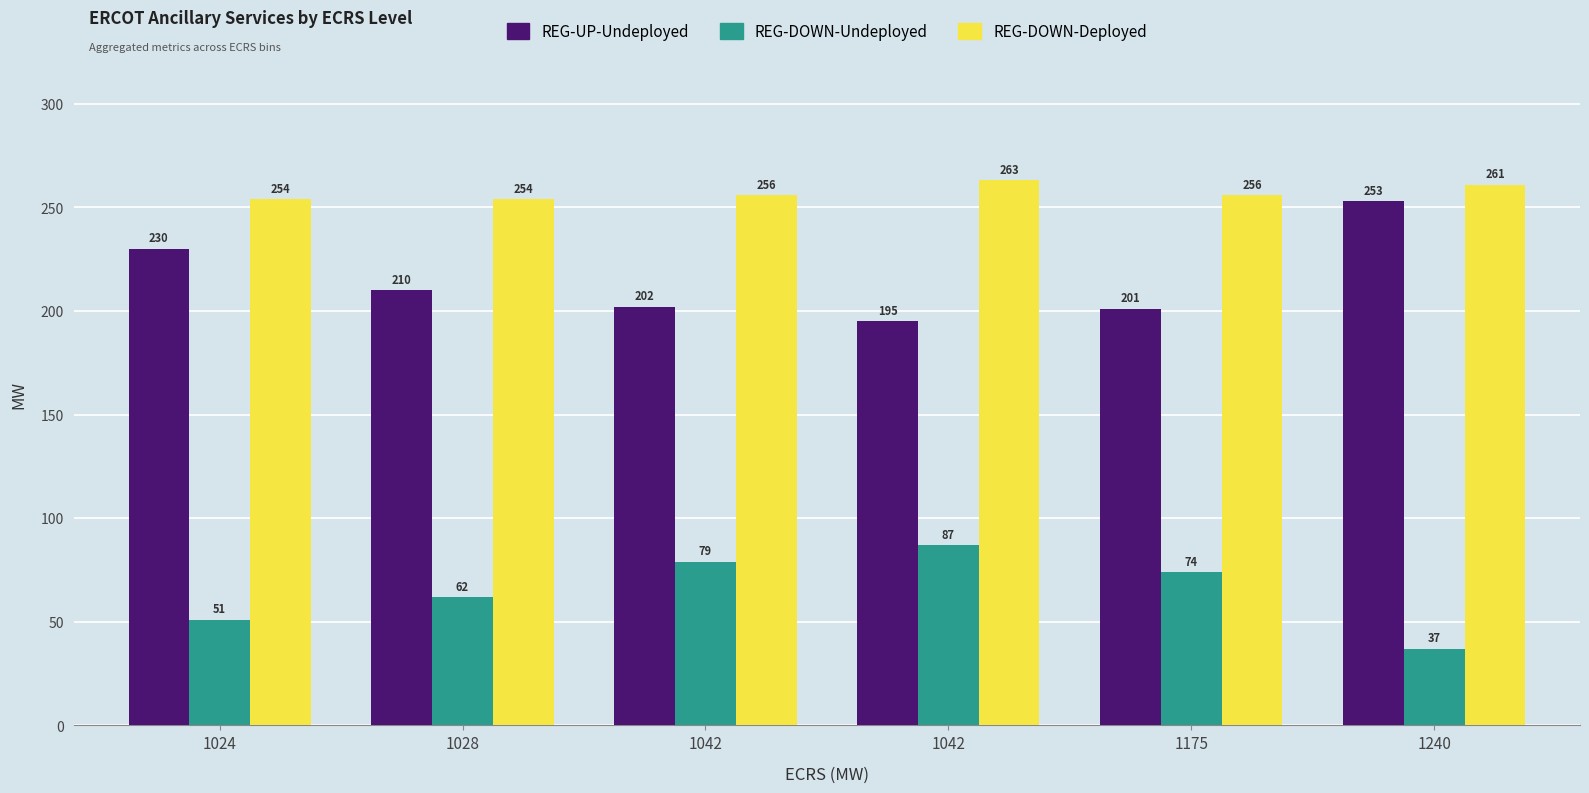

True or false: REG-DOWN-Undeployed has a value of 31 at 1024.

False